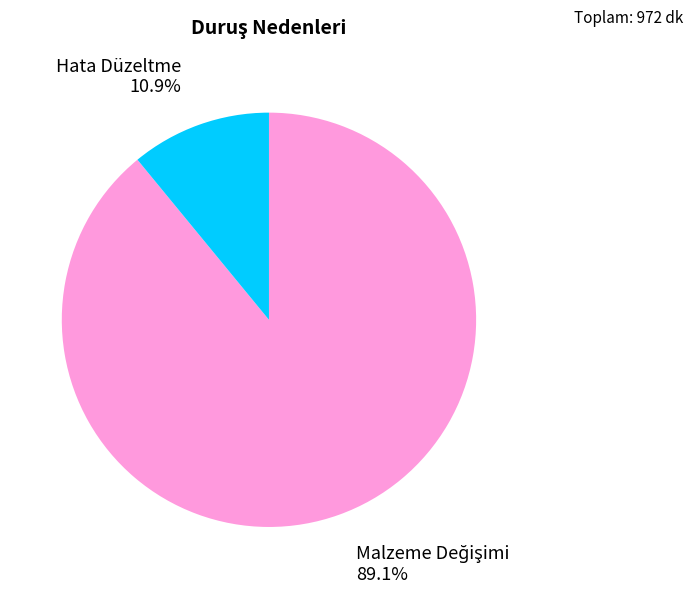

Is there a majority slice in this chart?

Yes